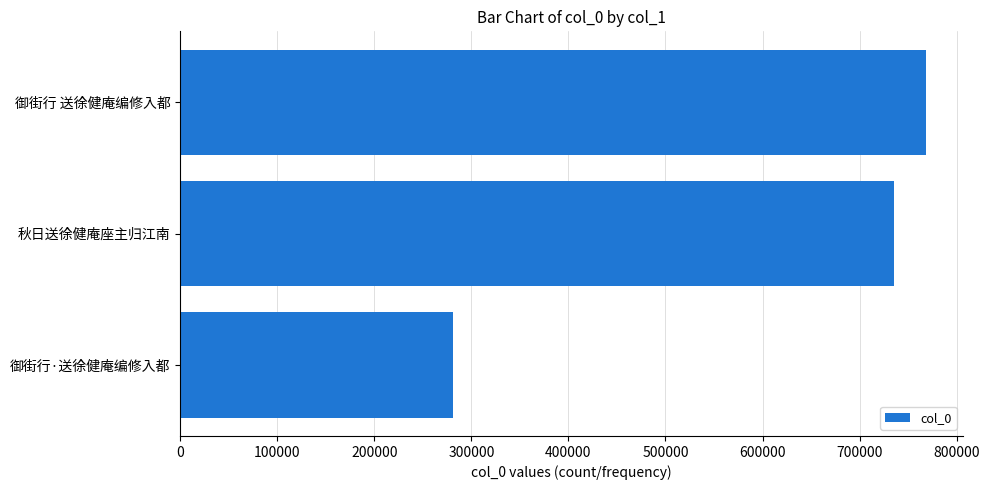

What value does the data have at 御街行 送徐健庵编修入都?

768162